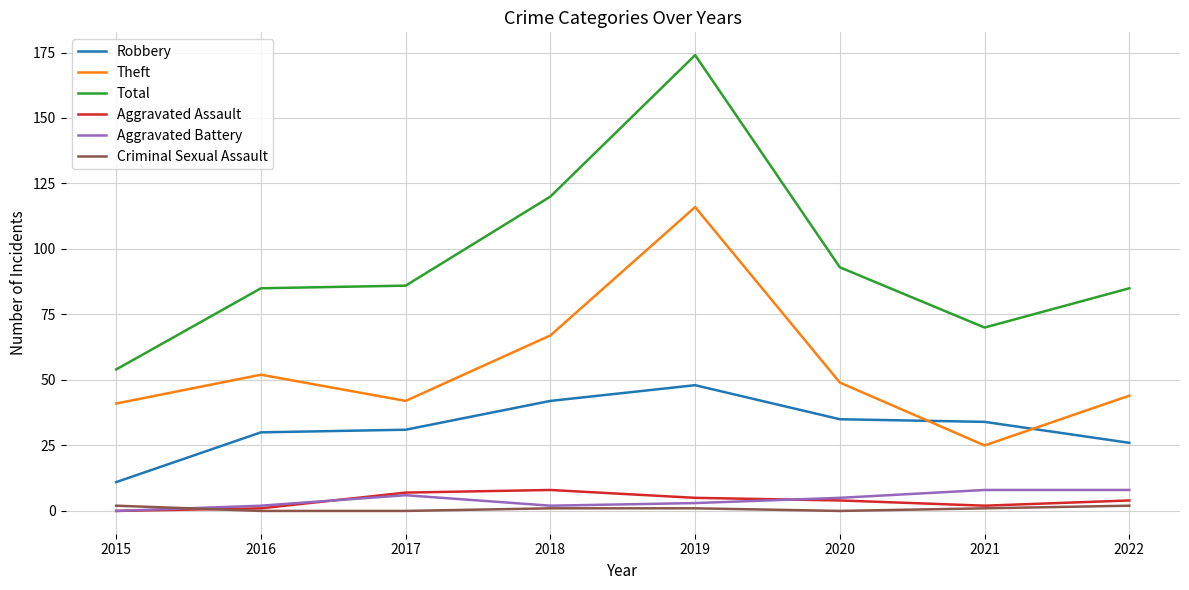

Is it true that Robbery equals 9 at 2021?

False